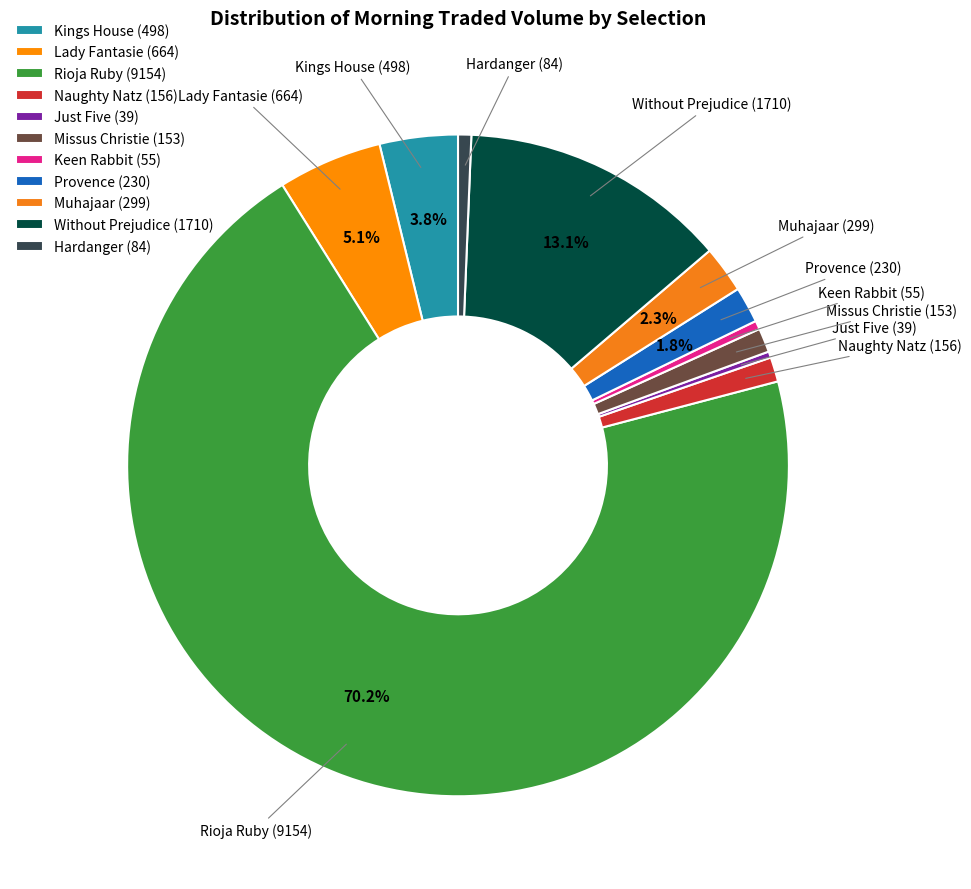

What percentage is the Hardanger slice, to the nearest percent?

1%